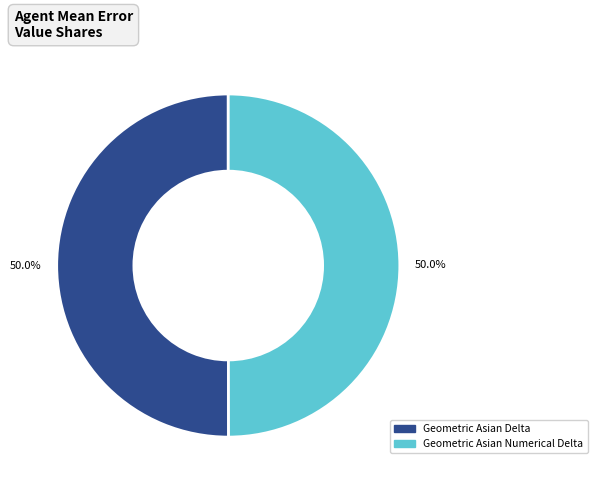

To the nearest percent, what portion does Geometric Asian Numerical Delta represent?

50%